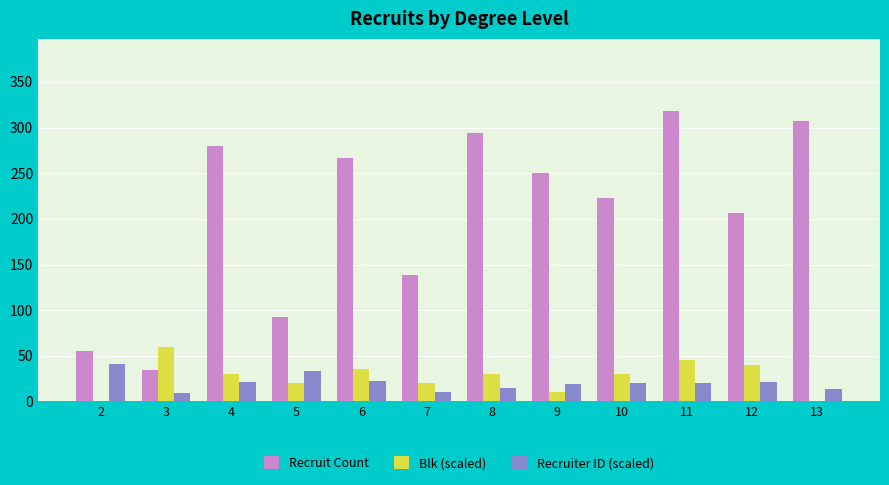

True or false: Recruiter ID (scaled) has a value of 19.8 at 10.

True